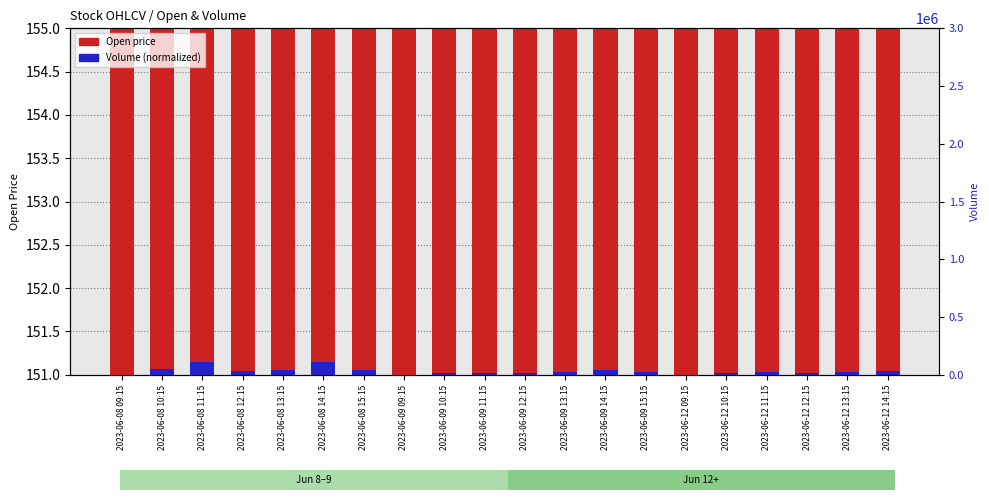

What is the label of the 20th bar from the right?

2023-06-08 09:15